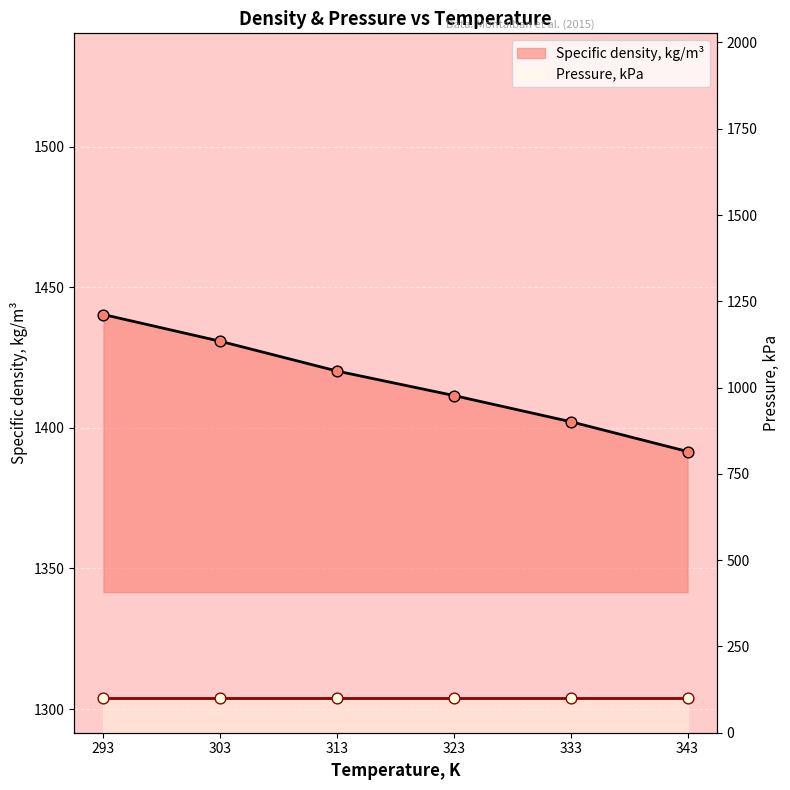

What is the ratio of the value at 323 to the value at 303?

1.0